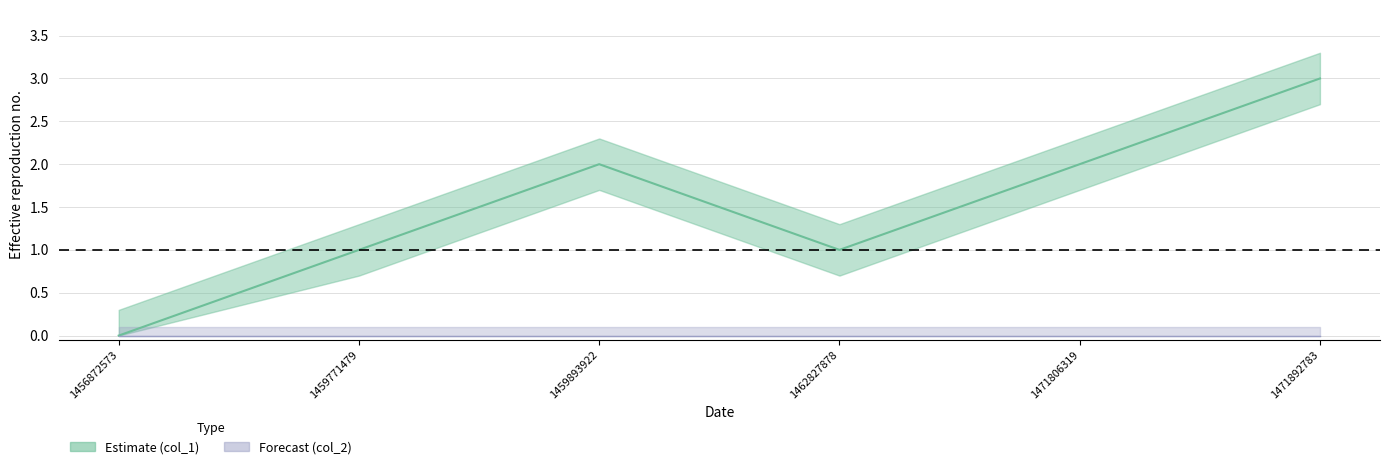

What is the difference between the values at 1459893922 and 1471892783?

1